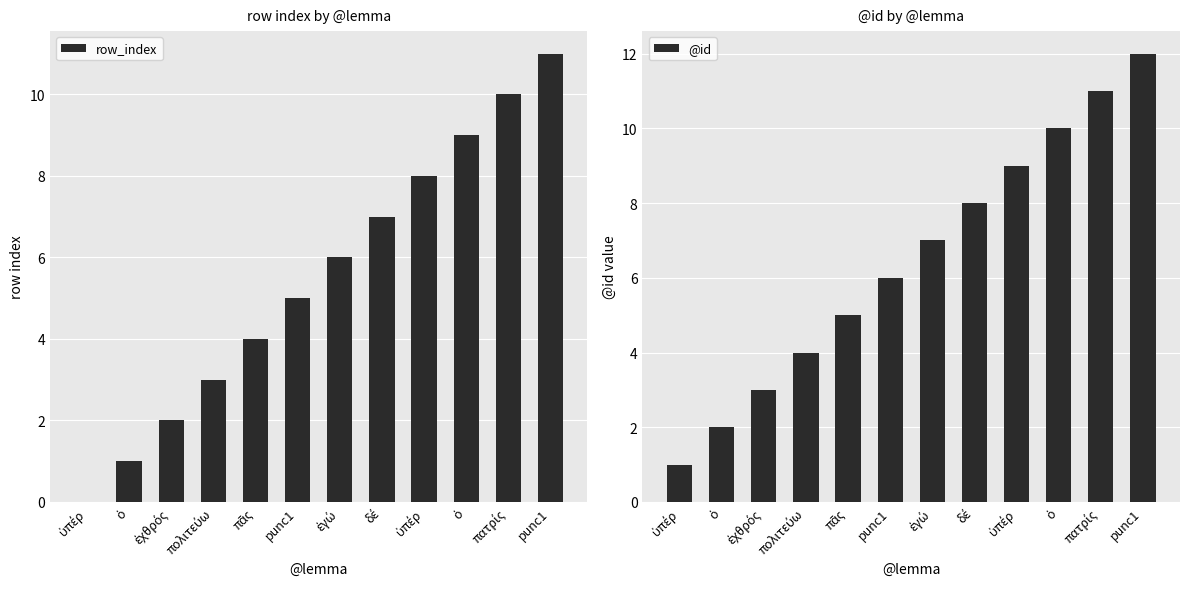

What is the sum of all row_index values?

66